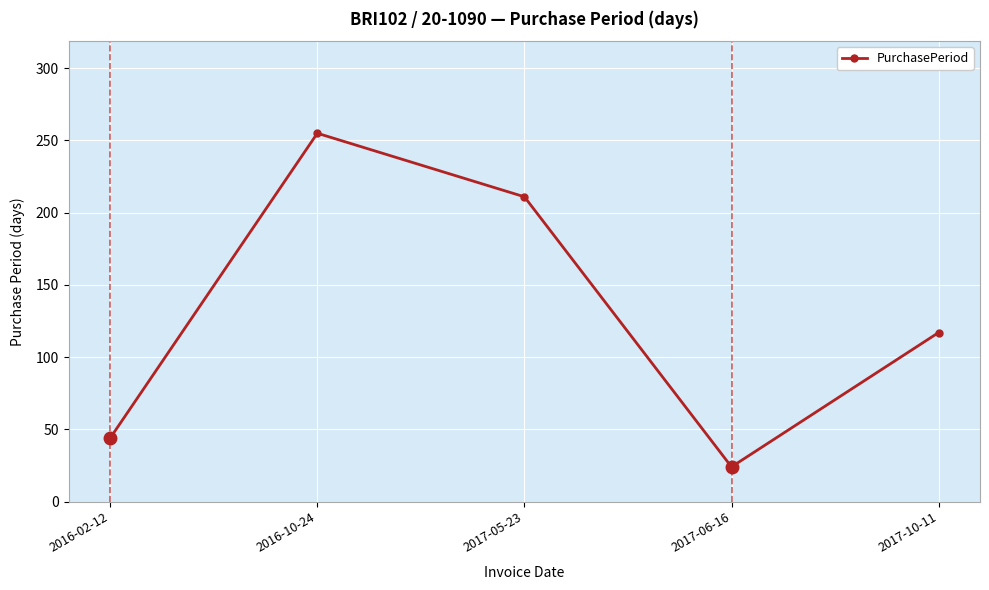

What is the average value?

130